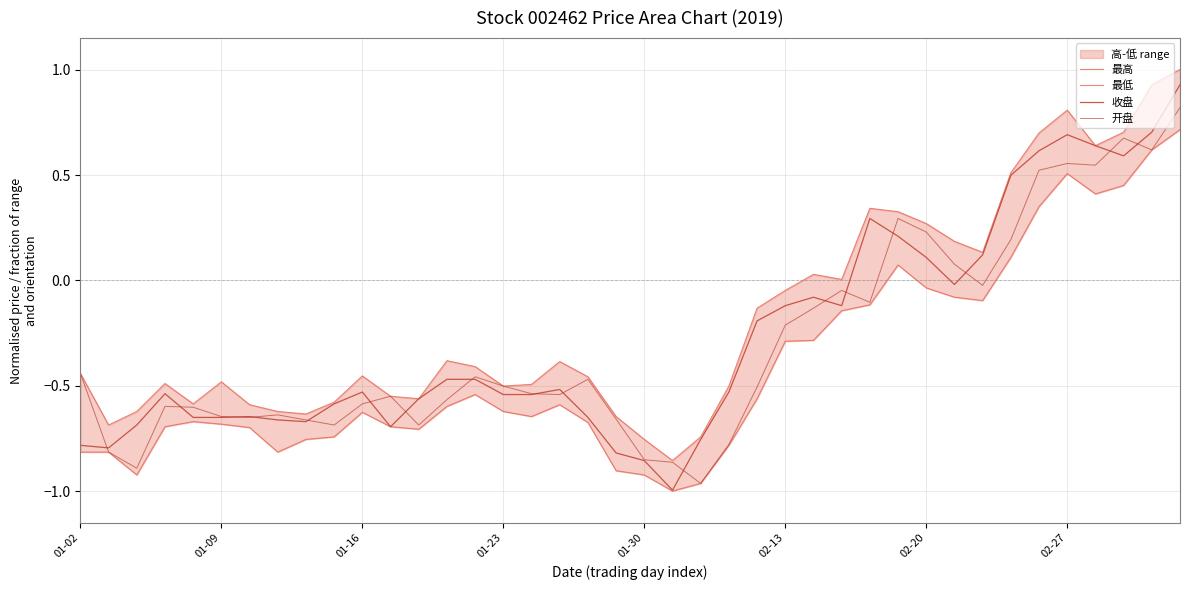

Reading left to right, extract all data points from this chart.

最高: -0.4	-0.7	-0.6	-0.5	-0.6	-0.5	-0.6	-0.6	-0.6	-0.6	-0.5	-0.6	-0.6	-0.4	-0.4	-0.5	-0.5	-0.4	-0.5	-0.6	-0.8	-0.9	-0.7	-0.5	-0.1	-0.0	0.0	0.0	0.3	0.3	0.3	0.2	0.1	0.5	0.7	0.8	0.6	0.7	0.9	1.0
最低: -0.8	-0.8	-0.9	-0.7	-0.7	-0.7	-0.7	-0.8	-0.8	-0.7	-0.6	-0.7	-0.7	-0.6	-0.5	-0.6	-0.6	-0.6	-0.7	-0.9	-0.9	-1.0	-1.0	-0.8	-0.6	-0.3	-0.3	-0.1	-0.1	0.1	-0.0	-0.1	-0.1	0.1	0.3	0.5	0.4	0.4	0.6	0.7
收盘: -0.8	-0.8	-0.7	-0.5	-0.7	-0.7	-0.6	-0.7	-0.7	-0.6	-0.5	-0.7	-0.6	-0.5	-0.5	-0.5	-0.5	-0.5	-0.7	-0.8	-0.9	-1.0	-0.8	-0.5	-0.2	-0.1	-0.1	-0.1	0.3	0.2	0.1	-0.0	0.1	0.5	0.6	0.7	0.6	0.6	0.7	0.9
开盘: -0.4	-0.8	-0.9	-0.6	-0.6	-0.6	-0.7	-0.6	-0.7	-0.7	-0.6	-0.6	-0.7	-0.6	-0.5	-0.5	-0.5	-0.5	-0.5	-0.7	-0.9	-0.9	-1.0	-0.8	-0.5	-0.2	-0.1	-0.0	-0.1	0.3	0.2	0.1	-0.0	0.2	0.5	0.6	0.5	0.7	0.6	0.8